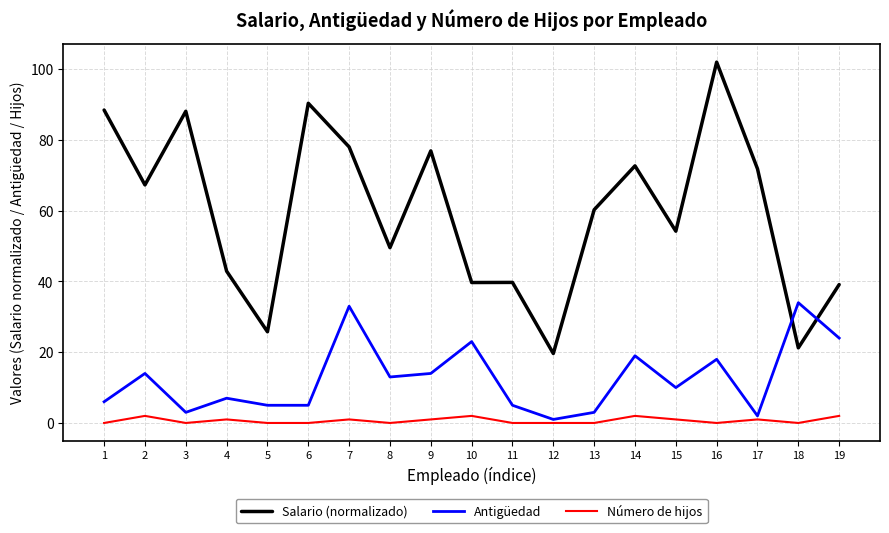

How many lines are shown in the chart?

3